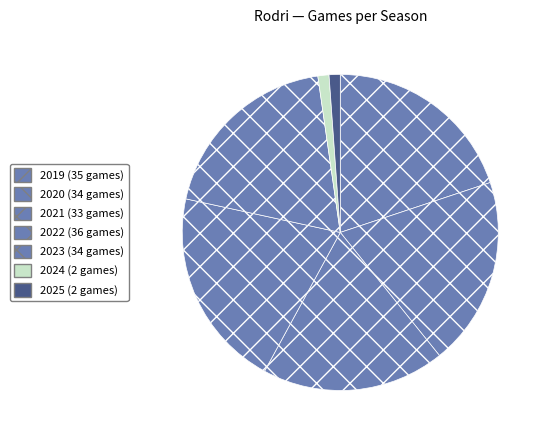

Which has a higher value, 2022 or 2020?

2022